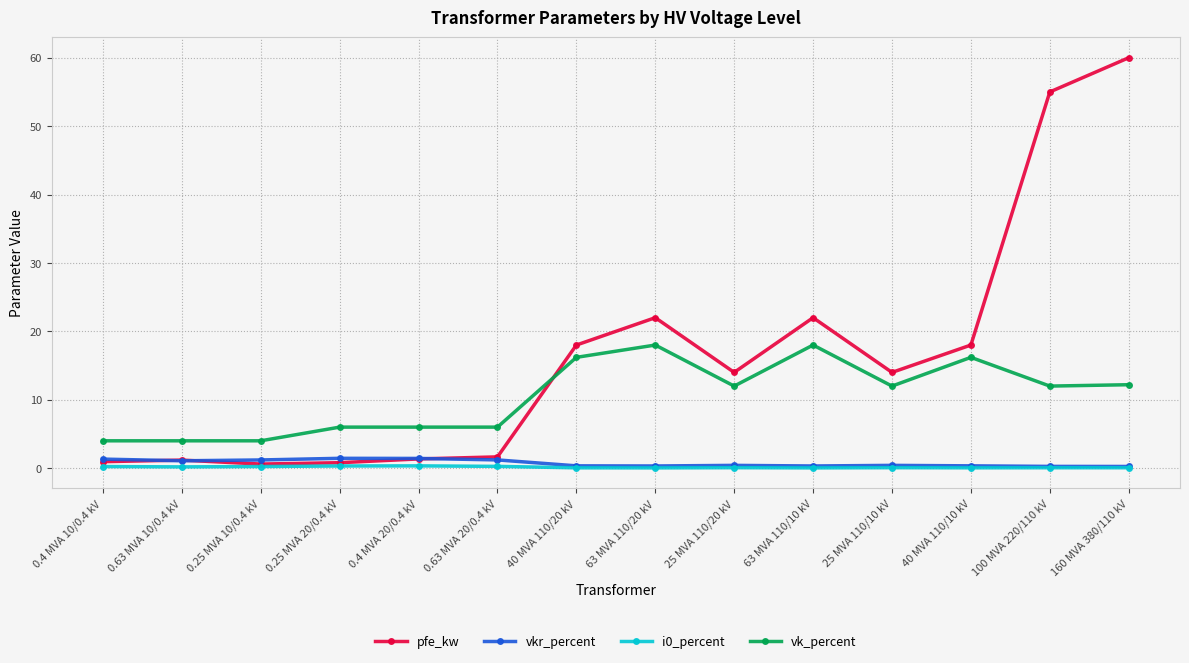

Which series ends up on top after the final intersection of pfe_kw and vk_percent?

pfe_kw